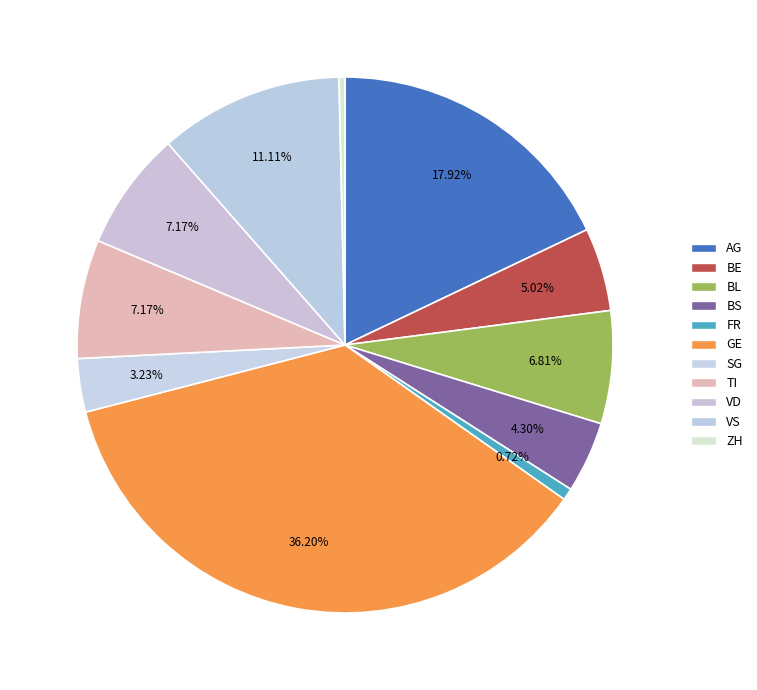

To the nearest percent, what is the difference between the SG and ZH slice percentages?

3%